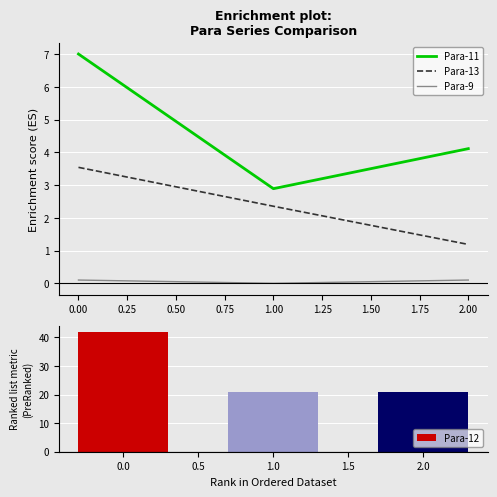

At which label does Para-13 reach its minimum?

2.00